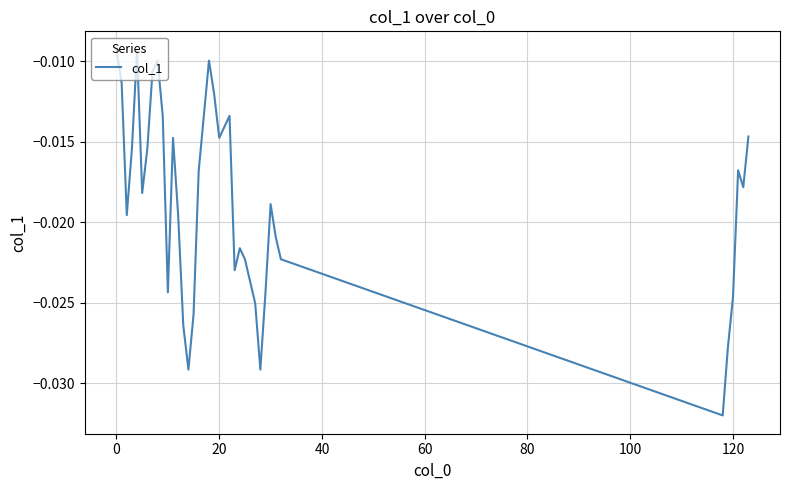

How many lines are shown in the chart?

1